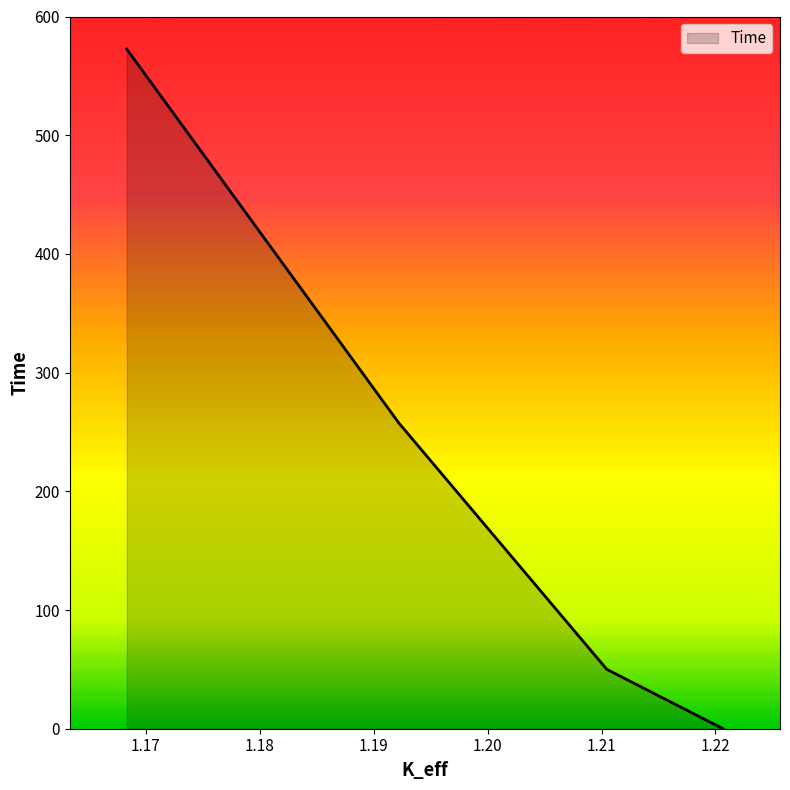

What is the change in value from 1.22066046 to 1.16834198?

+572.5